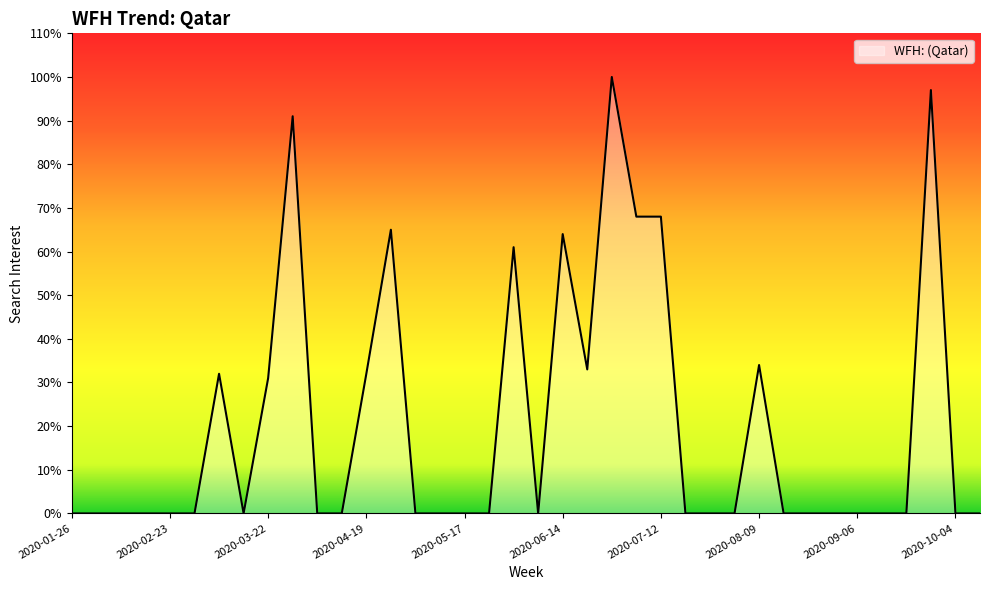

What is the maximum value shown in the chart?

100